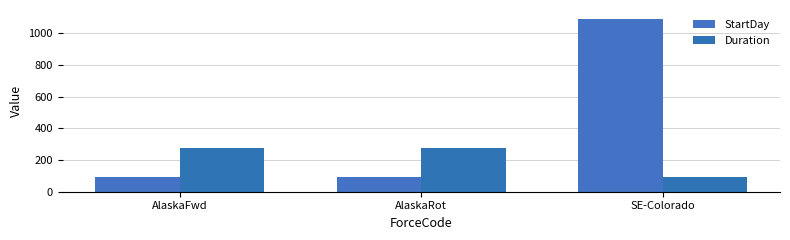

What is the sum of all StartDay values?

1274